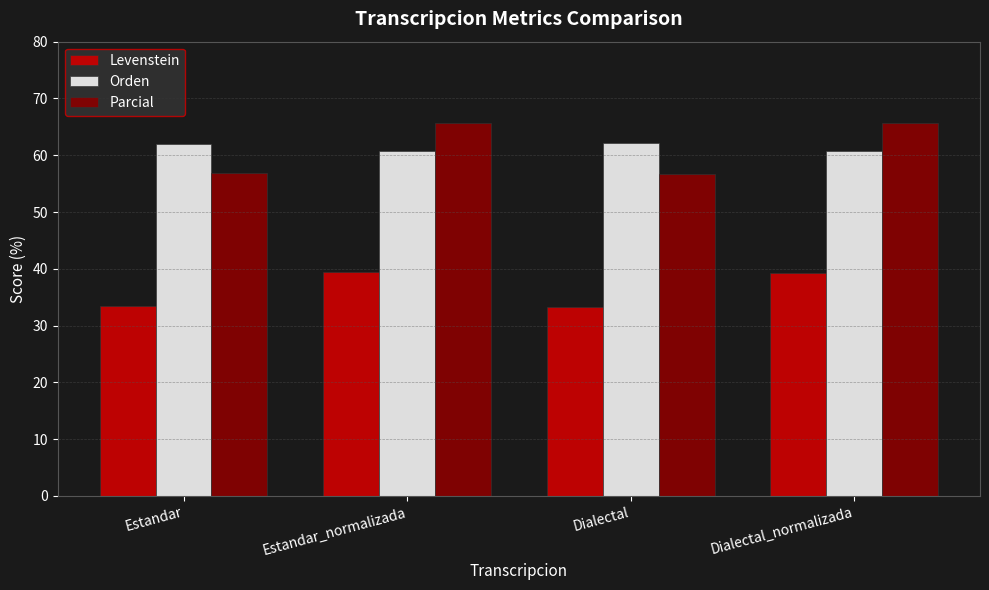

What is the average value of the Parcial series?

61.2